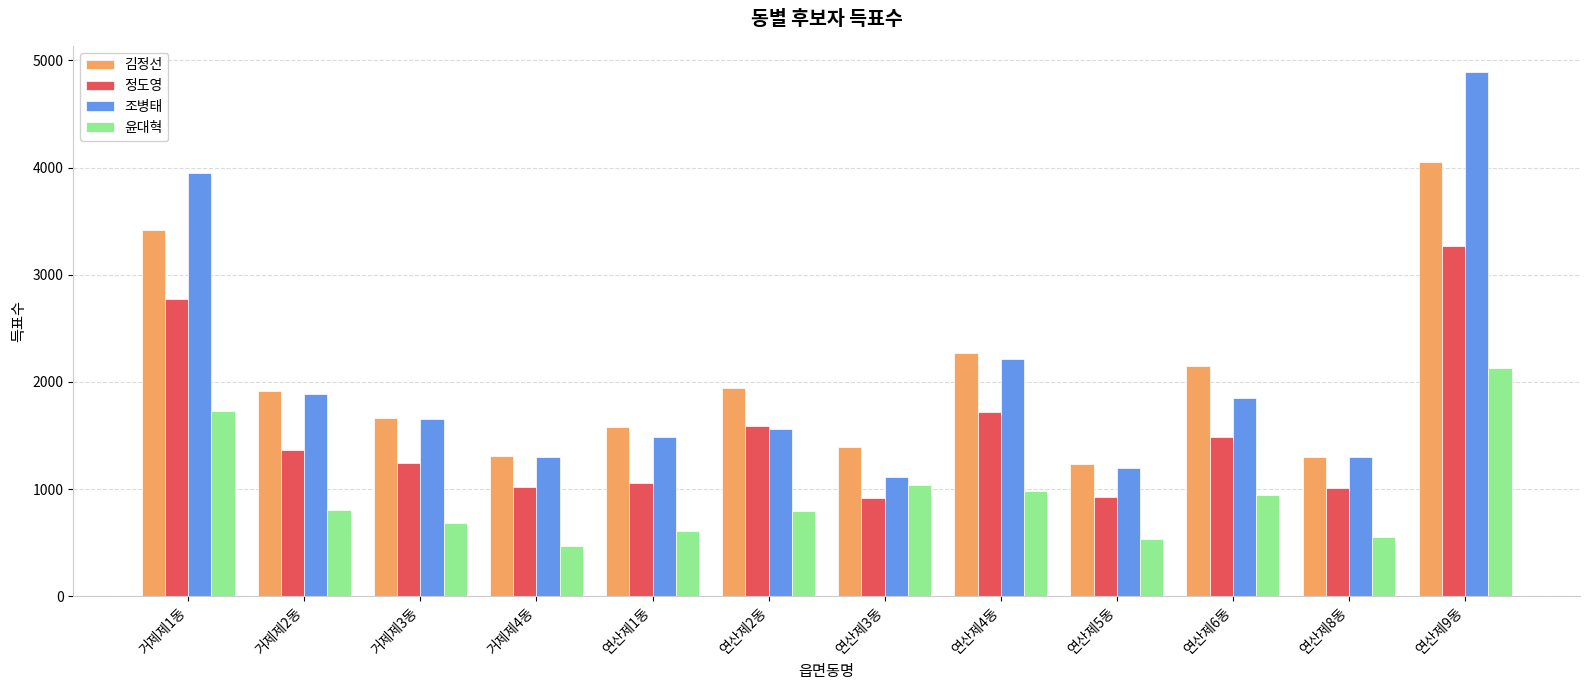

Which label corresponds to the largest value in the chart?

연산제9동